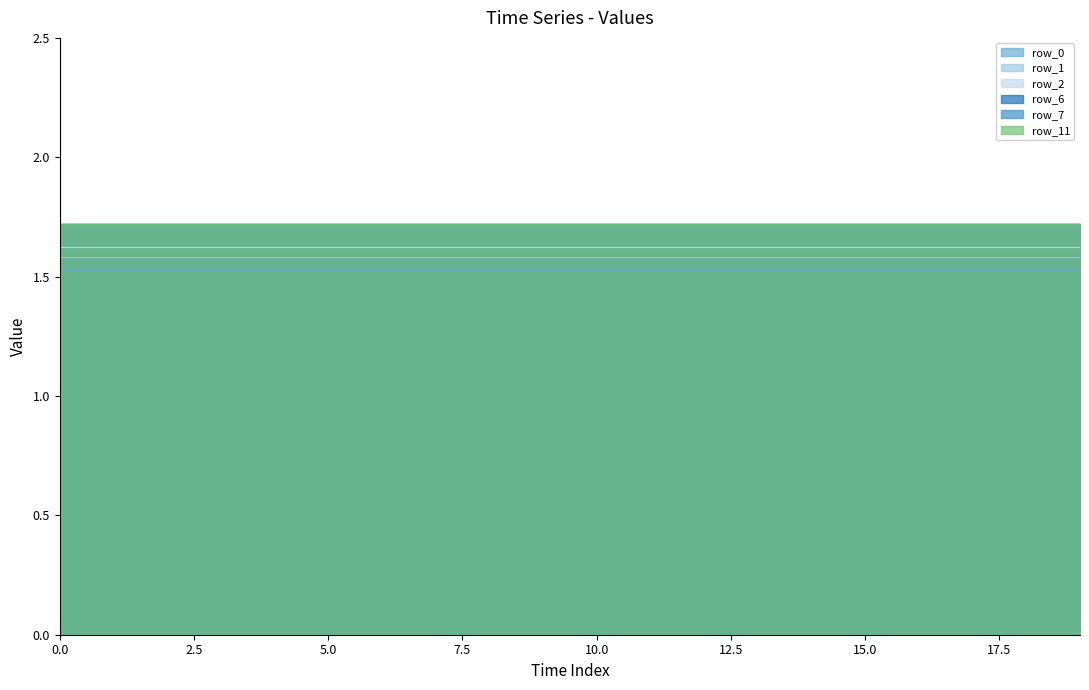

The value of row_2 at 12 is 1.6. True or false?

True